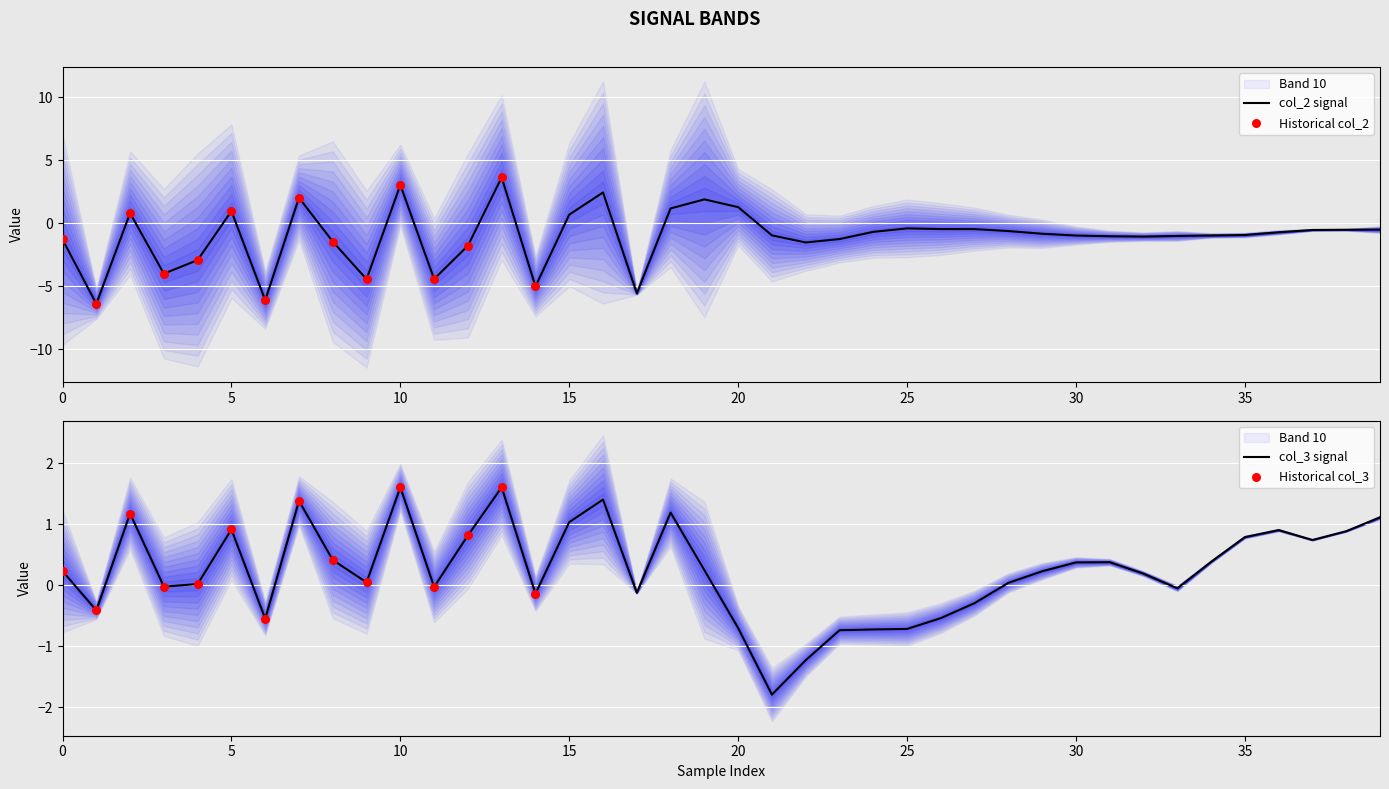

Which series has the largest Y range (max minus min)?

col_2